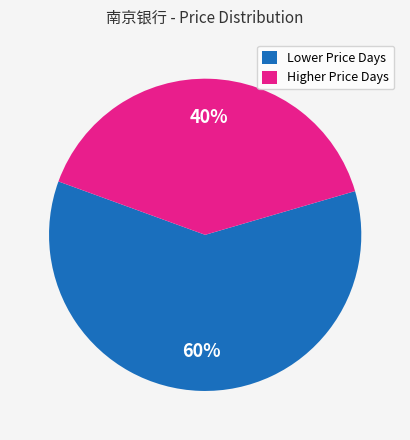

What is the smallest slice in the pie chart?

Higher Price Days